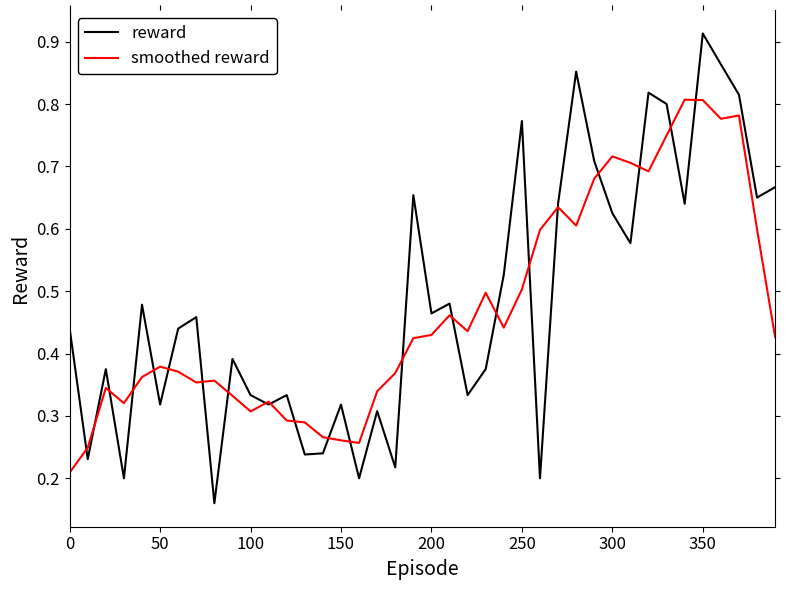

List the series in order of their peak value, lowest first.

smoothed reward, reward